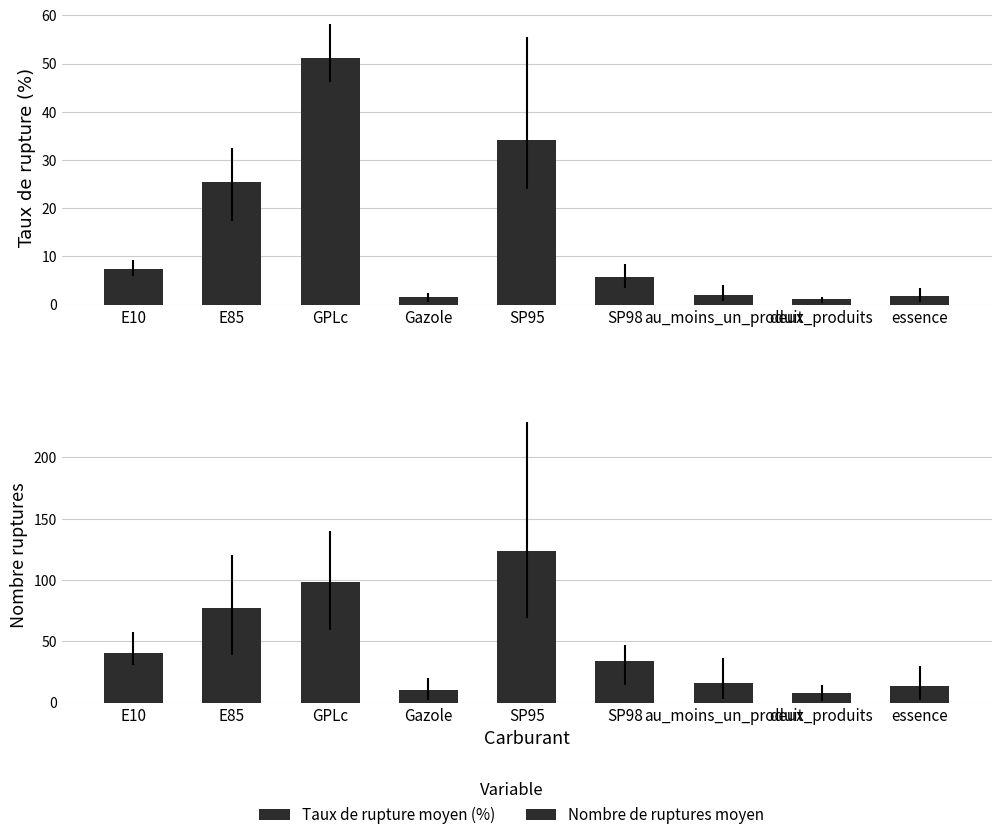

Is it true that Nombre de ruptures moyen equals 123.5 at SP95?

True